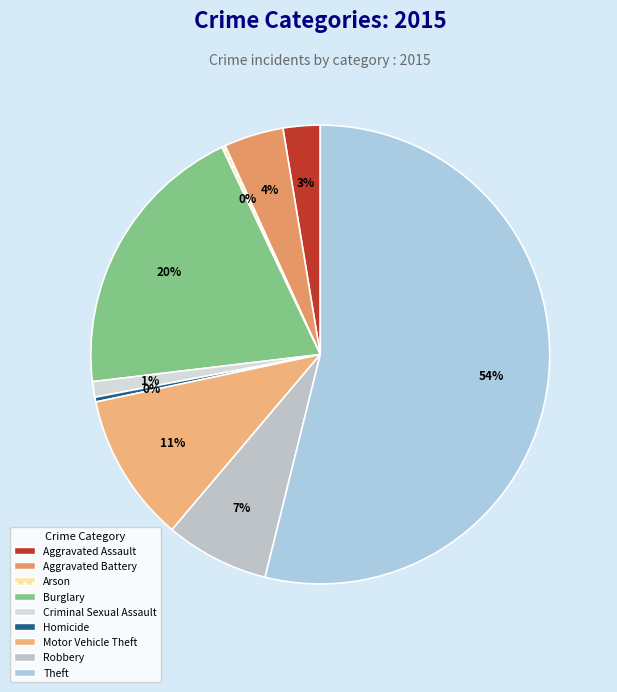

To the nearest percent, what portion does Aggravated Assault represent?

3%